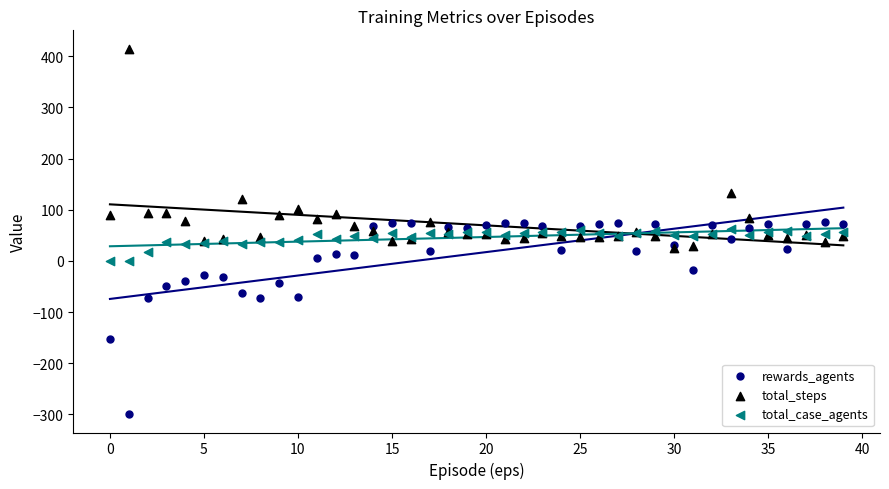

What are all the series names shown in the legend?

rewards_agents, total_steps, total_case_agents